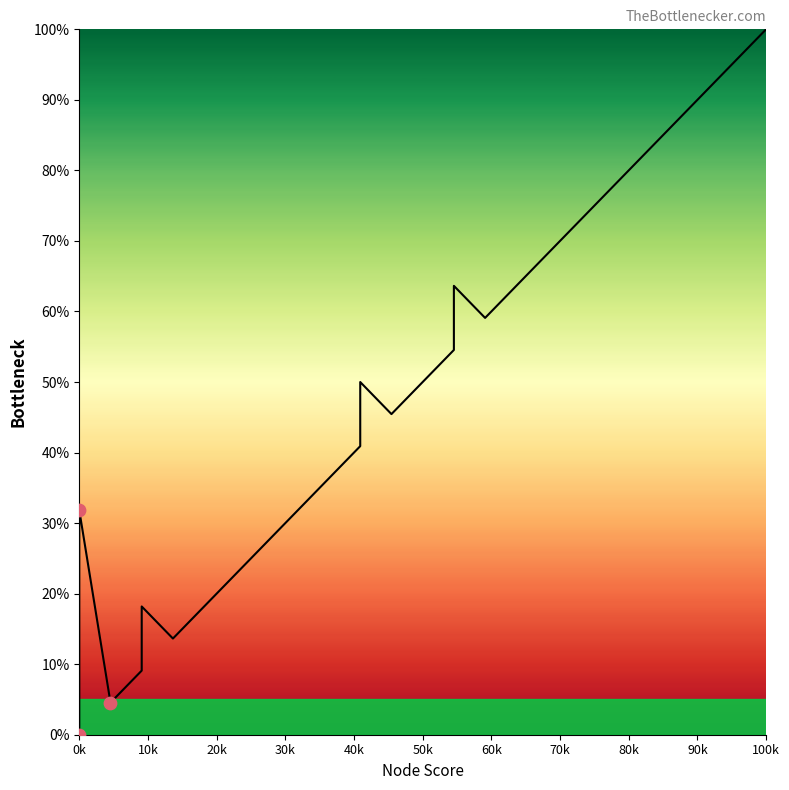

Between 100k and 0k, which is larger?

100k